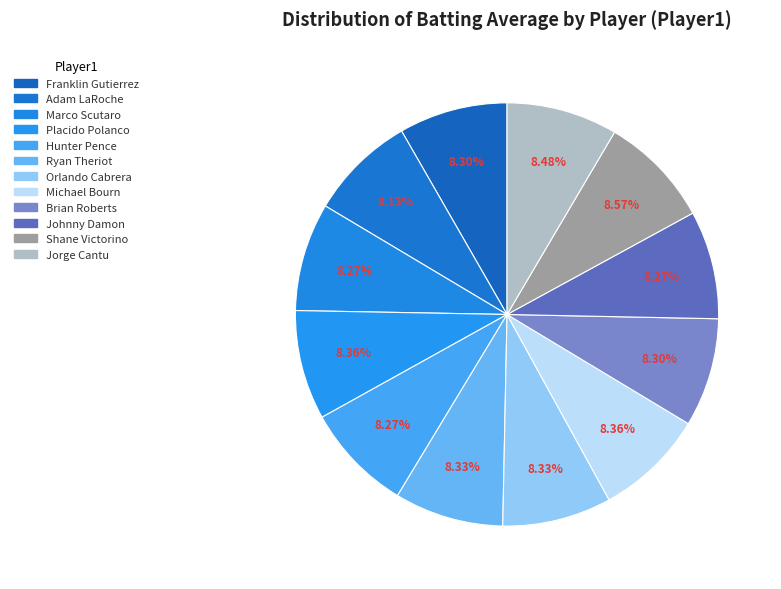

Rank the categories by value from highest to lowest.

Shane Victorino, Jorge Cantu, Placido Polanco, Michael Bourn, Ryan Theriot, Orlando Cabrera, Franklin Gutierrez, Brian Roberts, Marco Scutaro, Hunter Pence, Johnny Damon, Adam LaRoche